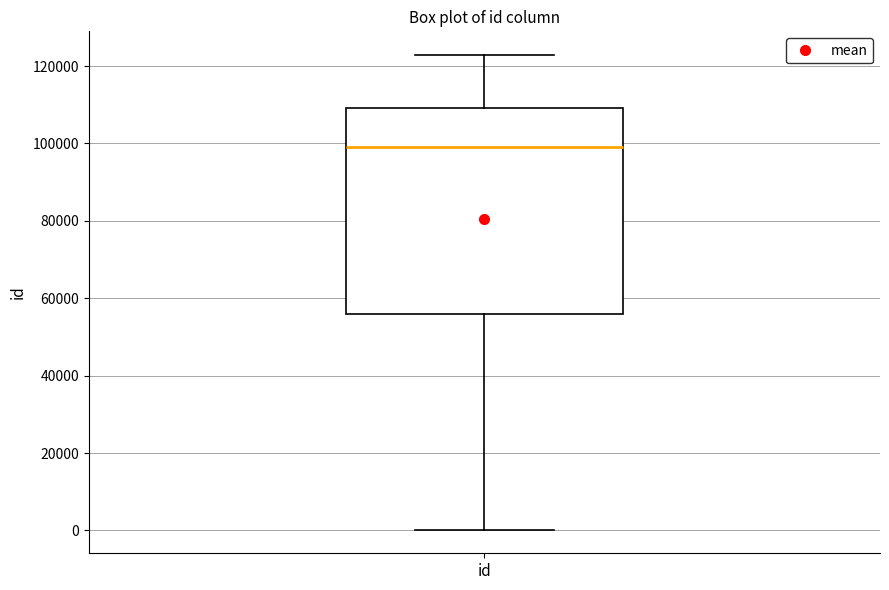

Where does the upper whisker of the box for id end on the y-axis? The values are not printed on the chart, so give them approximately, as read against the axis.

122000